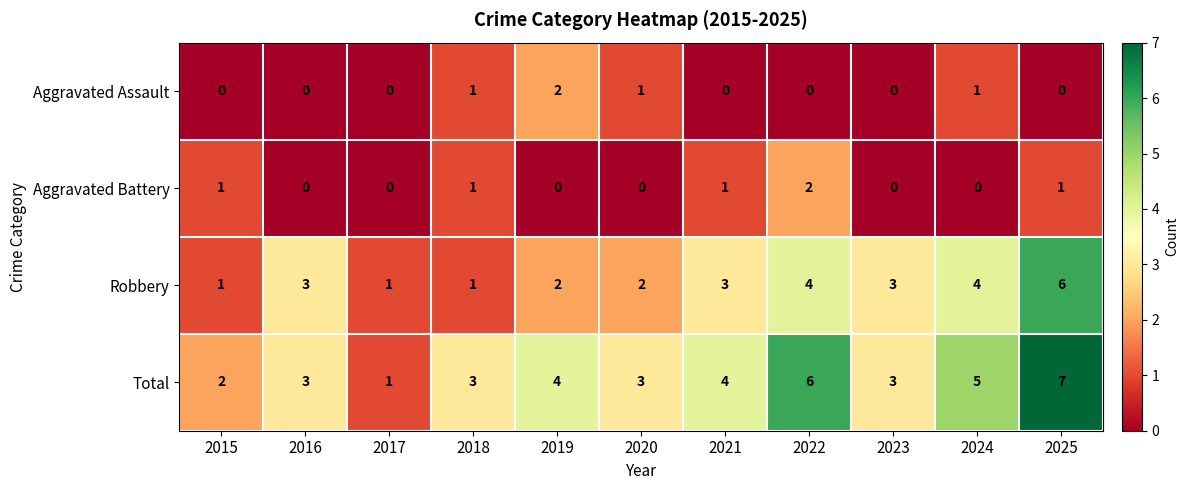

What is the difference between the second highest and minimum values in the Robbery series?

3